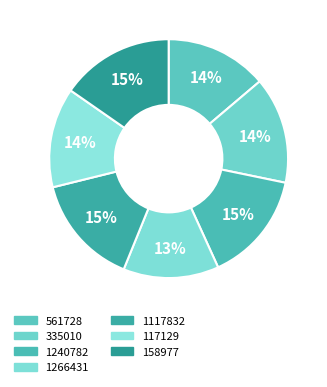

What is the smallest slice in the pie chart?

1266431